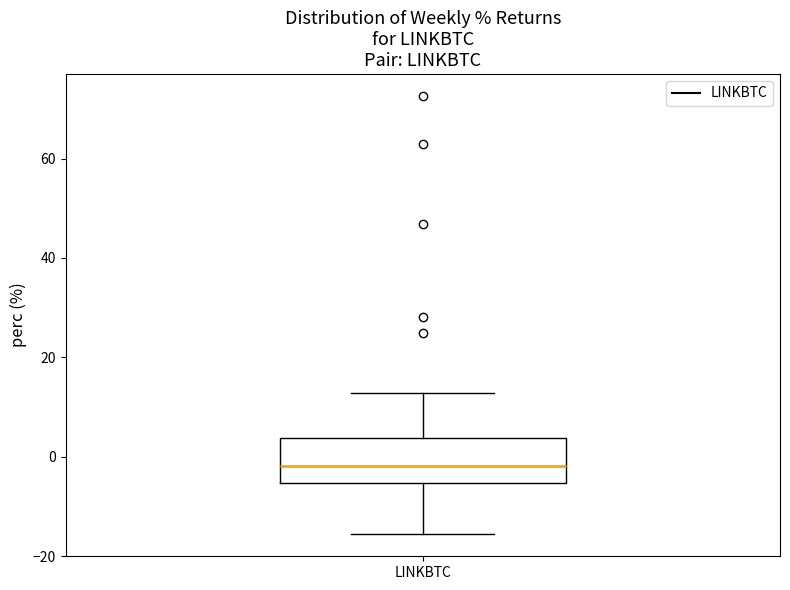

Where is the lower edge of the box for LINKBTC on the y-axis? The values are not printed on the chart, so give them approximately, as read against the axis.

-6